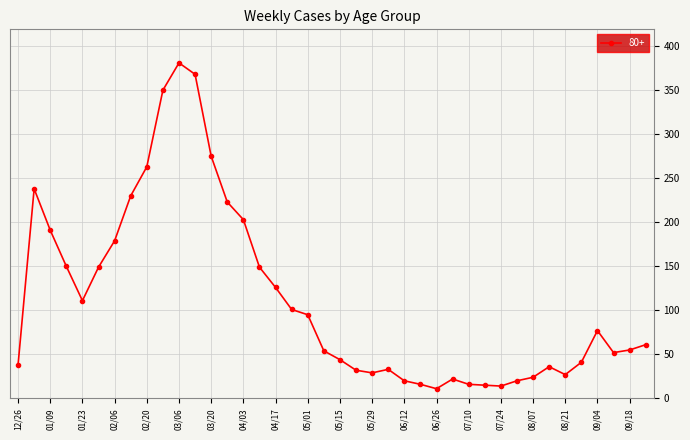

Count the number of categories in the chart.

40